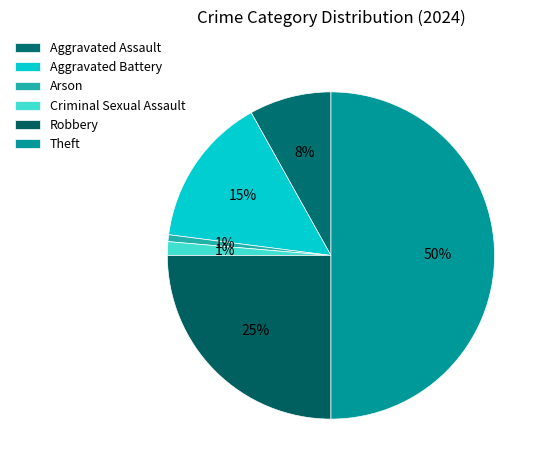

To the nearest percent, what is the difference between the Robbery and Aggravated Assault slice percentages?

17%